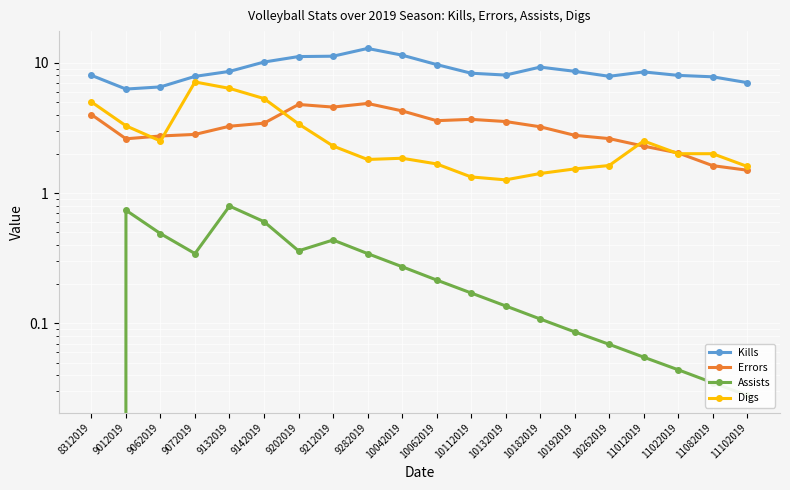

True or false: Errors and Digs cross at least once.

True